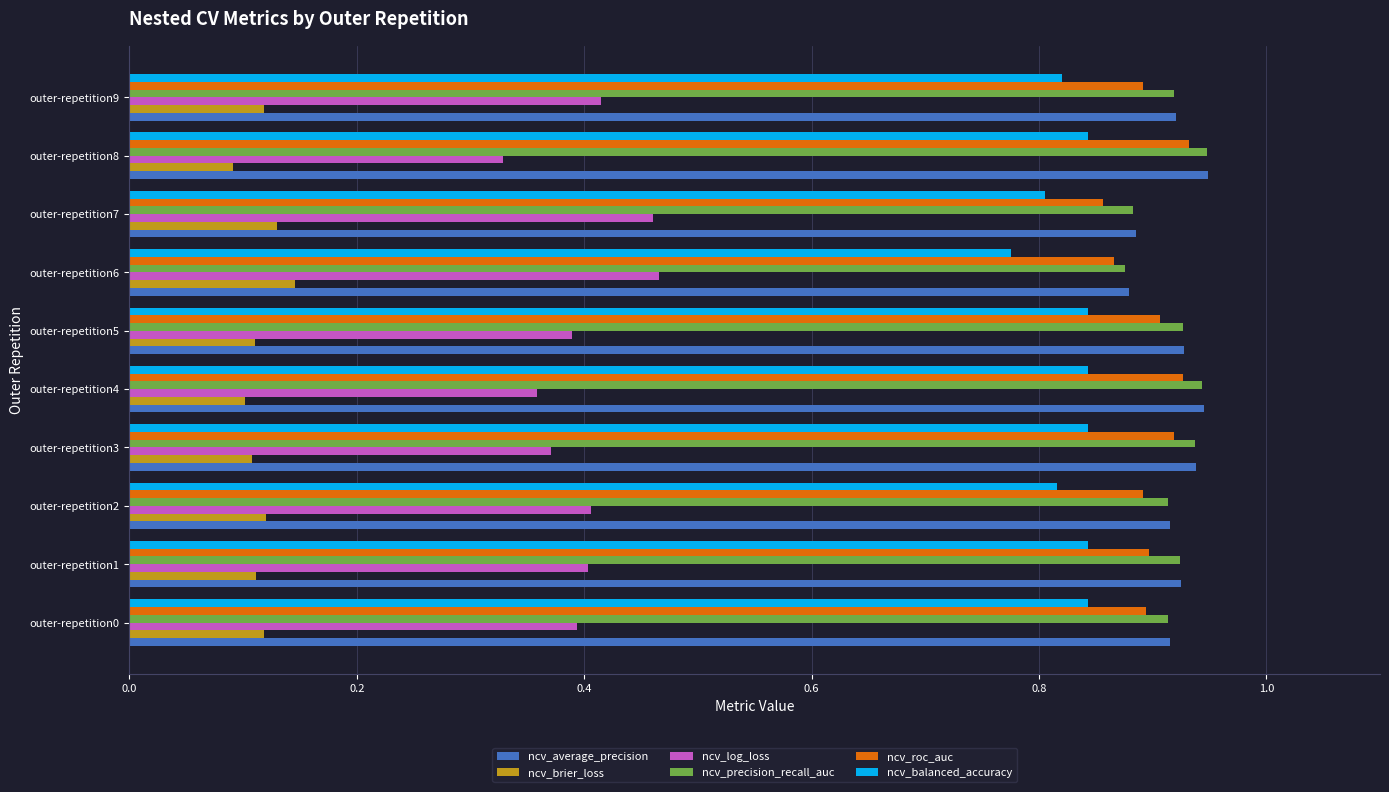

Count the number of data series in this chart.

6